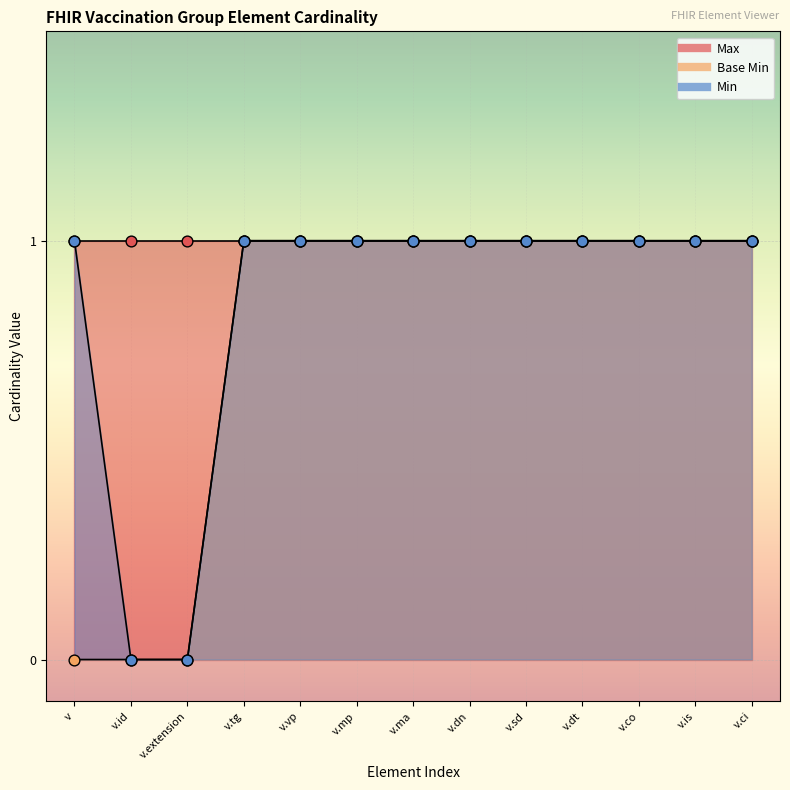

Which has a higher value, v.mp or v.vp?

v.mp